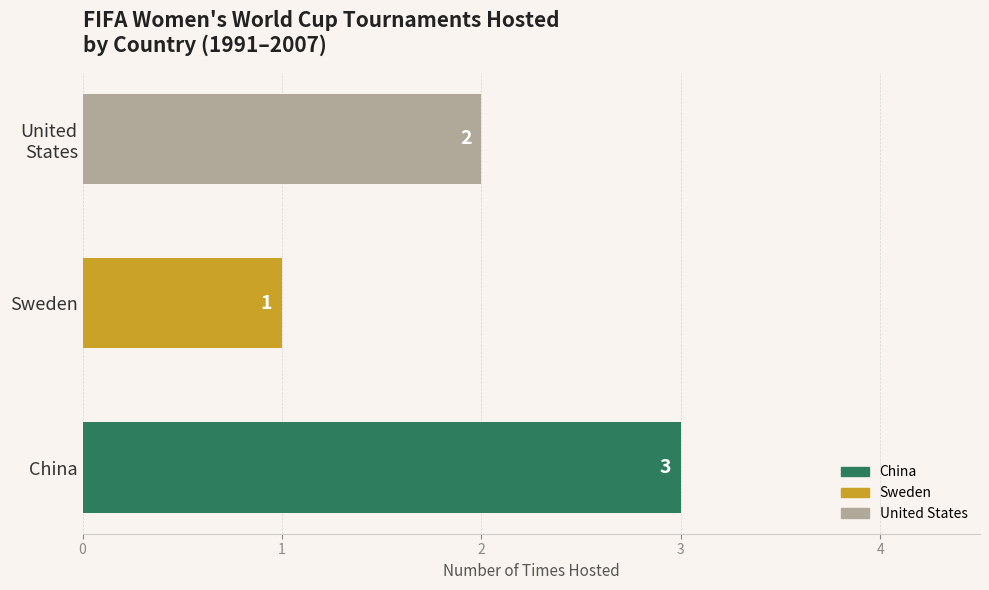

What is the difference between the second highest and minimum values?

1